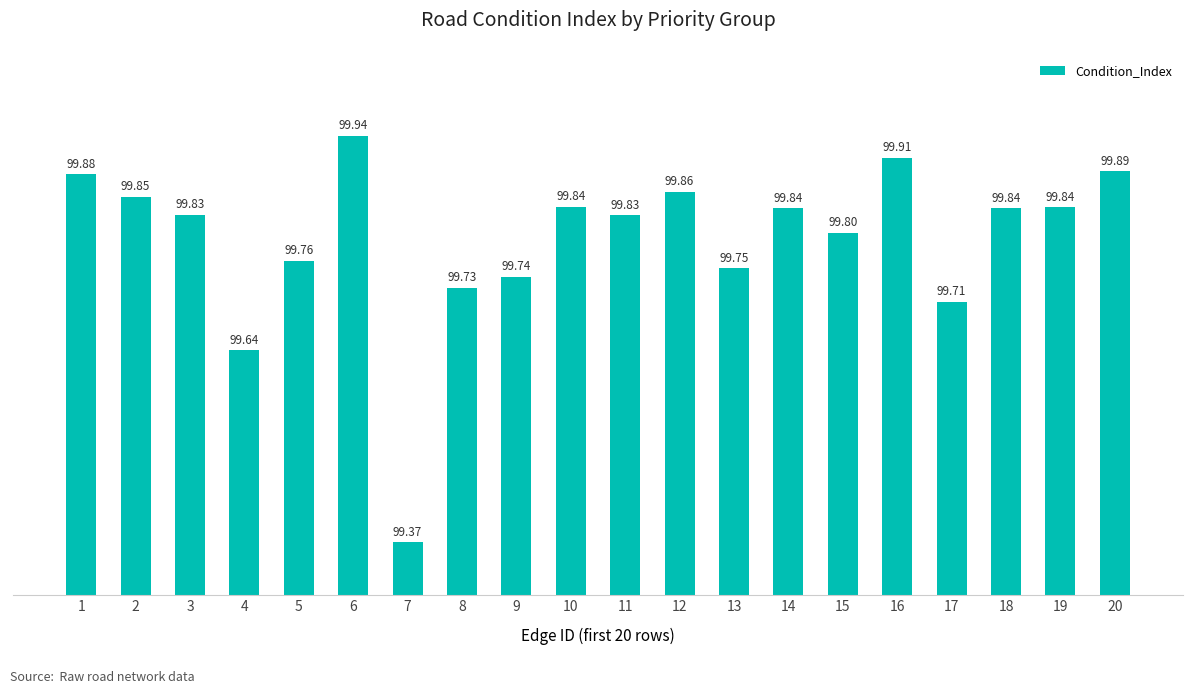

What is the difference between the maximum and minimum values?

0.6